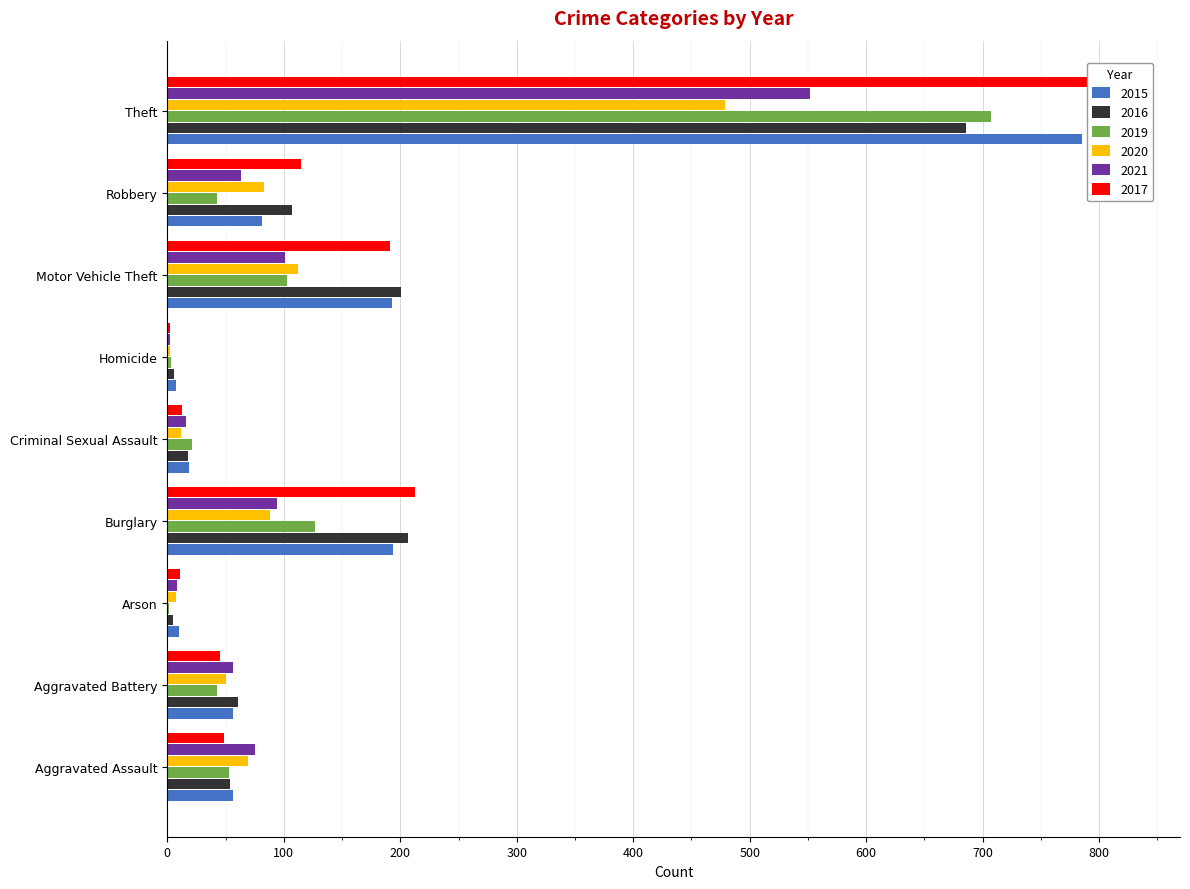

What is the label of the 9th bar from the right?

Aggravated Assault